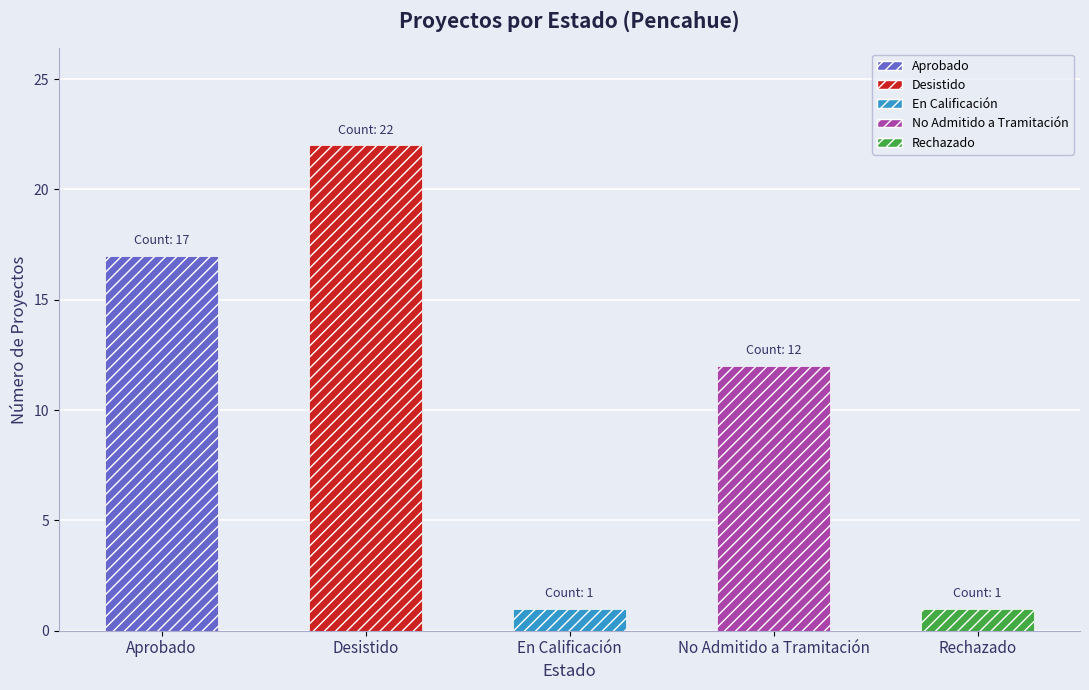

What is the sum of the values at No Admitido a Tramitación and Rechazado?

13